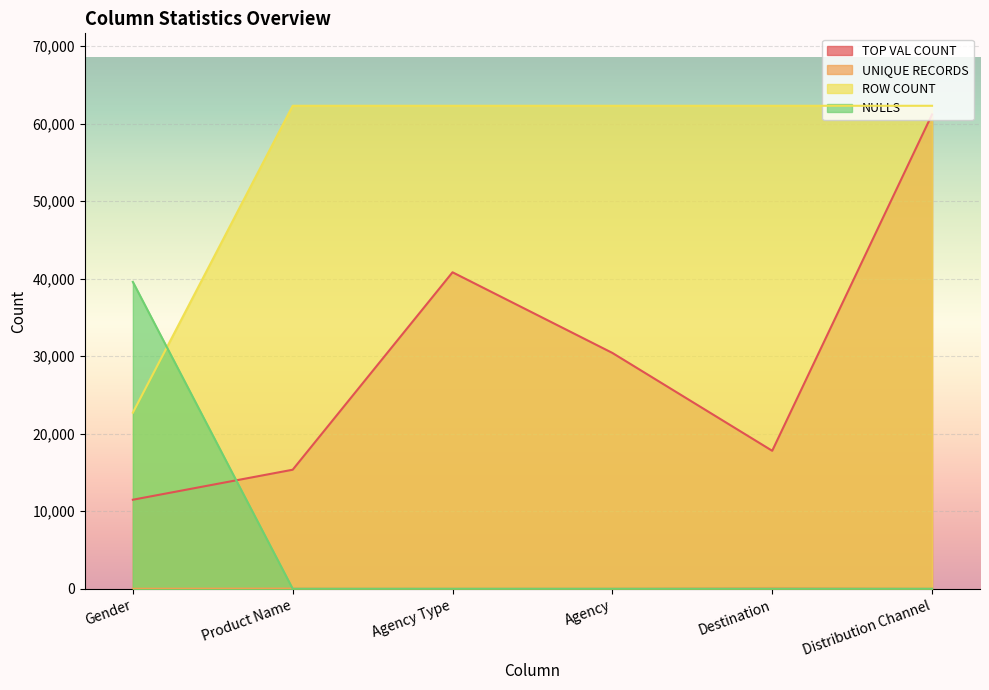

How many lines are shown in the chart?

4